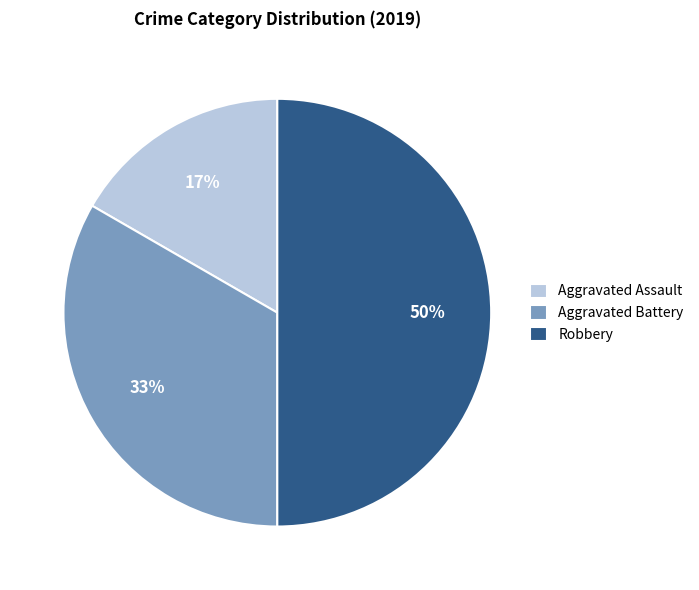

To the nearest percent, what is the combined percentage of Aggravated Battery and Aggravated Assault?

50%